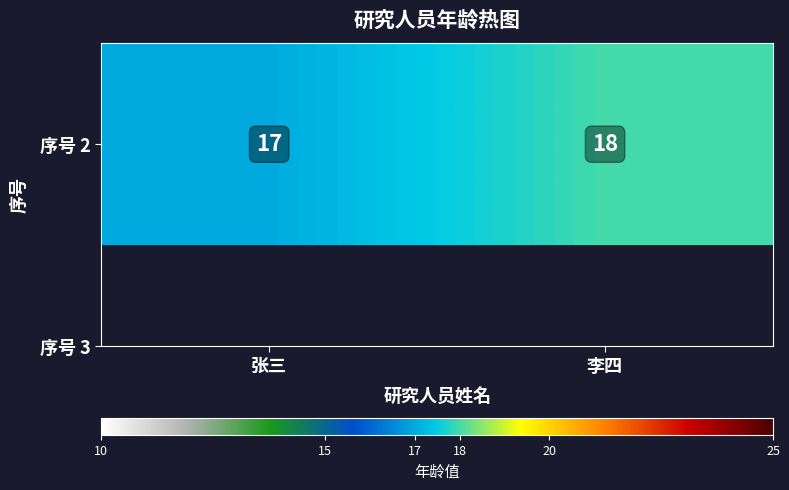

Count the number of categories in the chart.

2